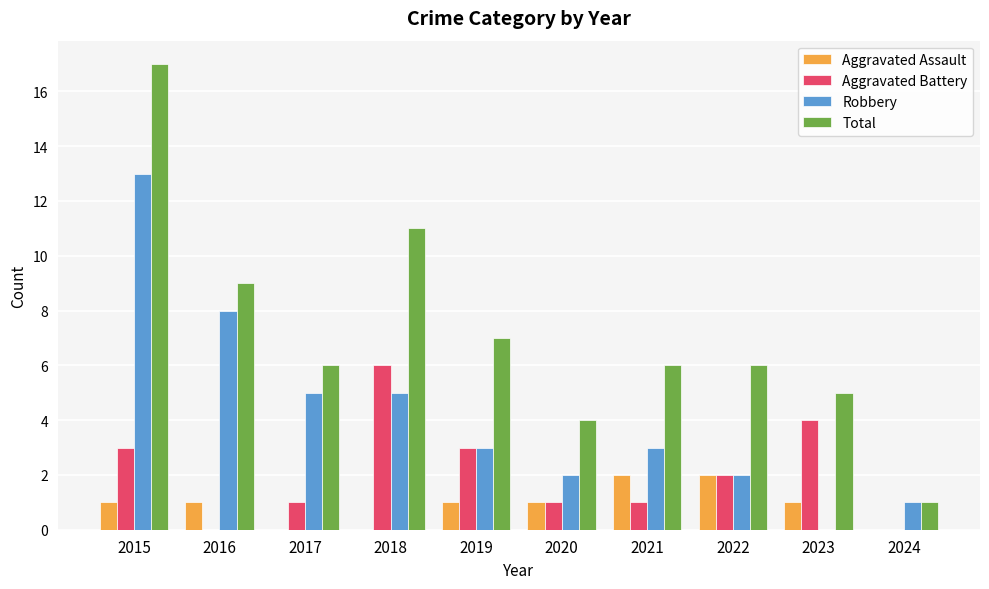

Does the chart contain stacked bars?

No